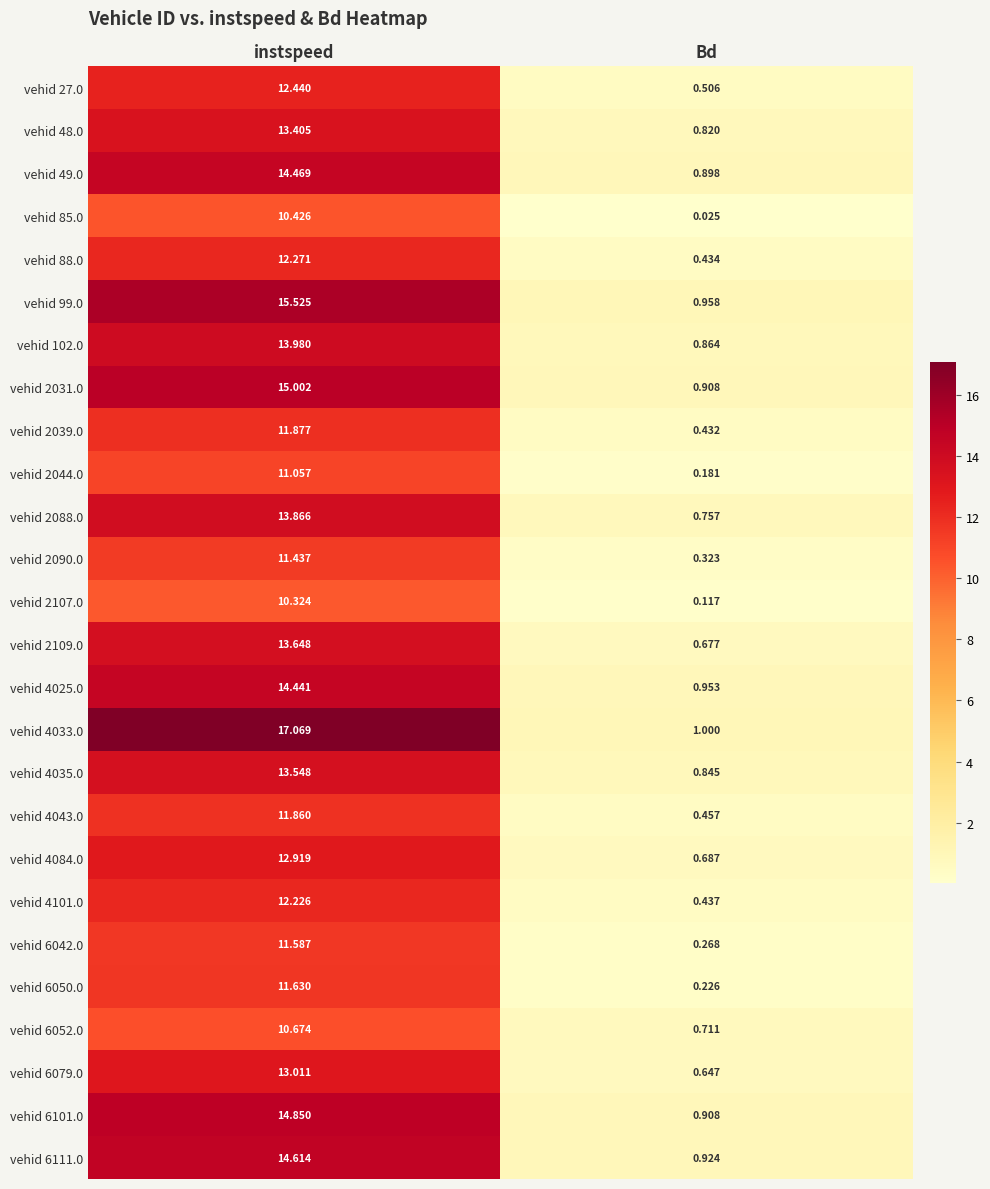

What is the greatest value displayed?

17.1